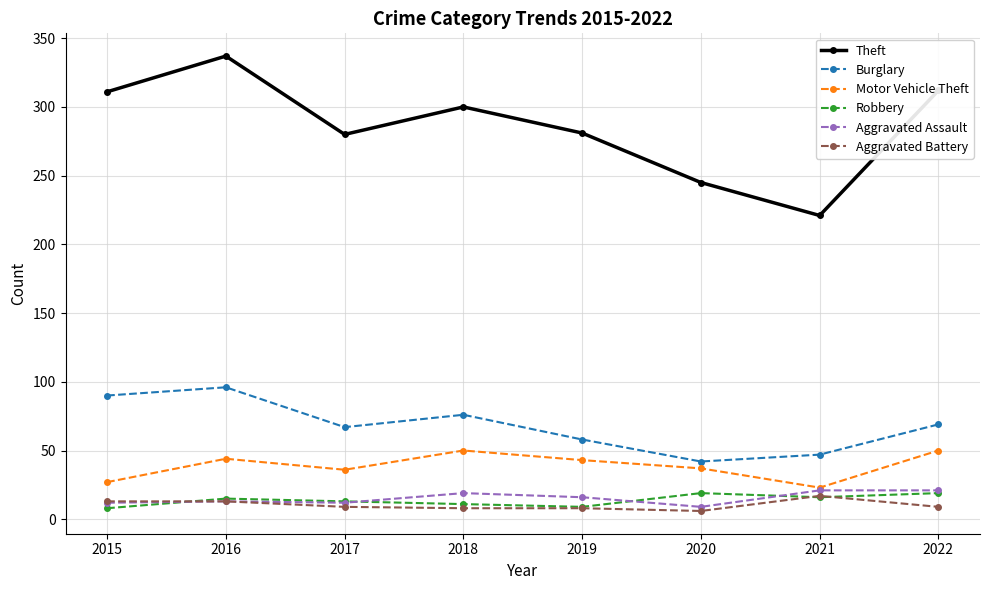

What is the value of the Burglary point at the 1st from the left?

90